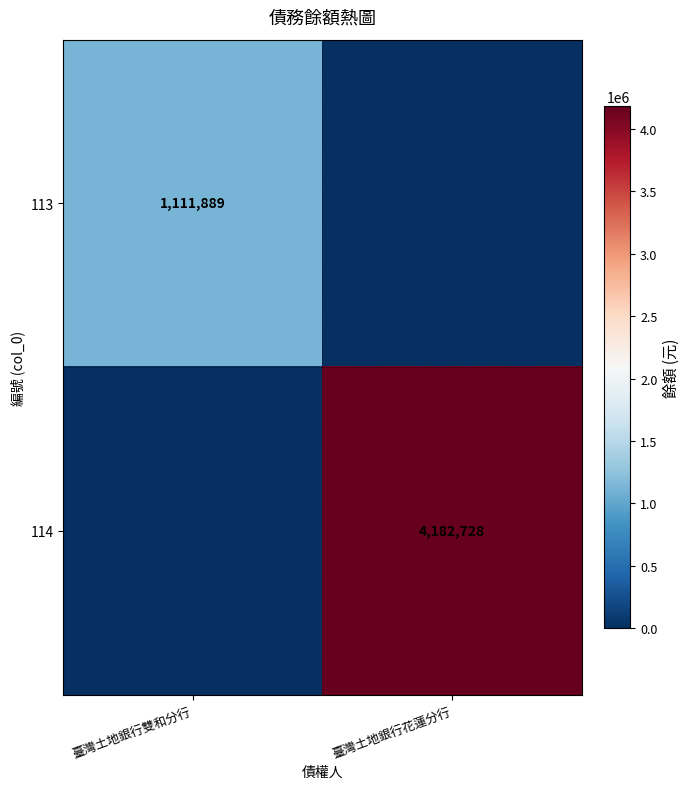

The 113 series shows 409064 at 臺灣土地銀行雙和分行. True or false?

False